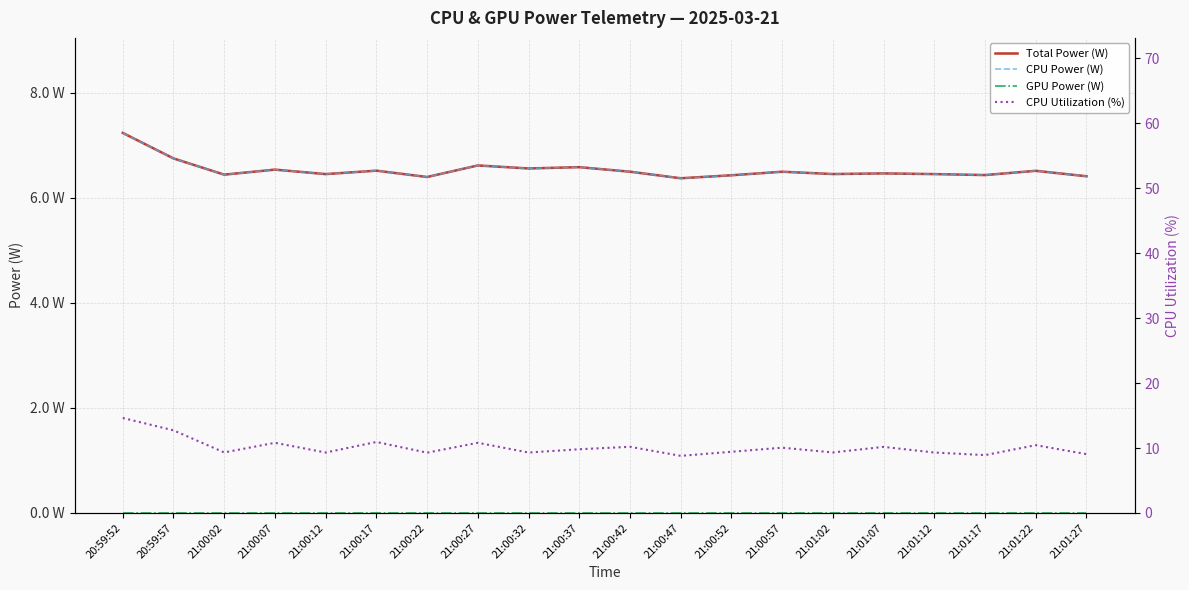

Is the value of CPU Power (W) at 20:59:52 greater than the value of Total Power (W) at 21:00:37?

Yes